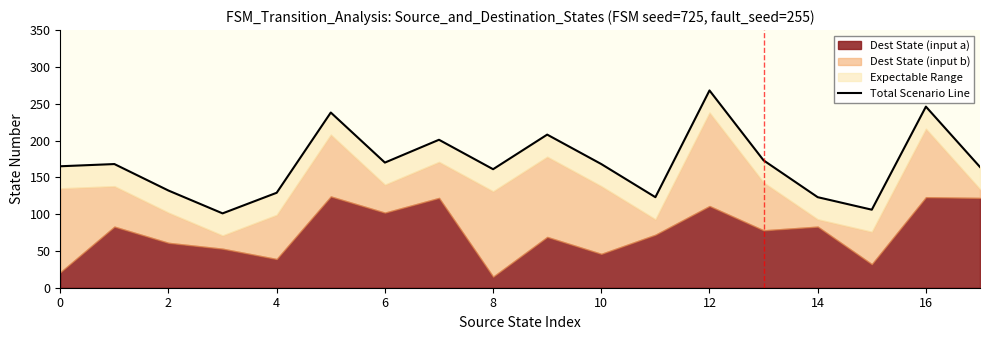

How many data points does each series have?

18